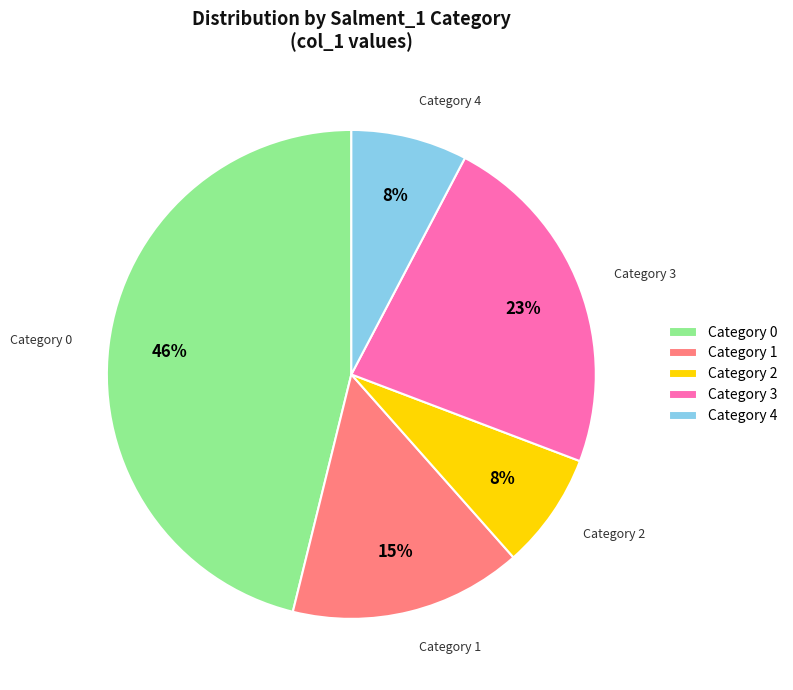

What percentage is the Category 0 slice, to the nearest percent?

46%